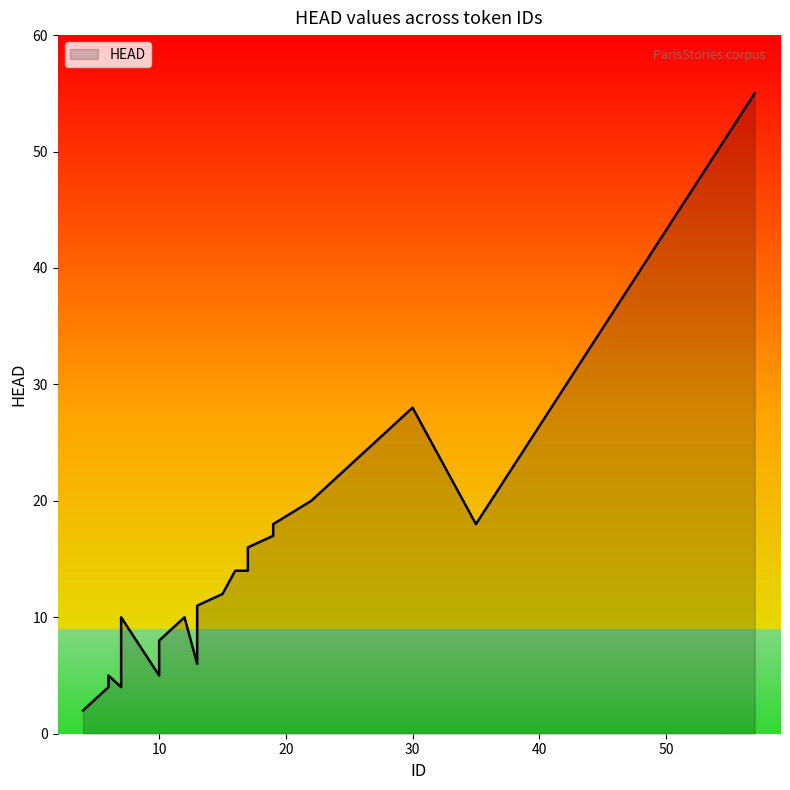

Does the chart display data point markers on the line(s)?

No